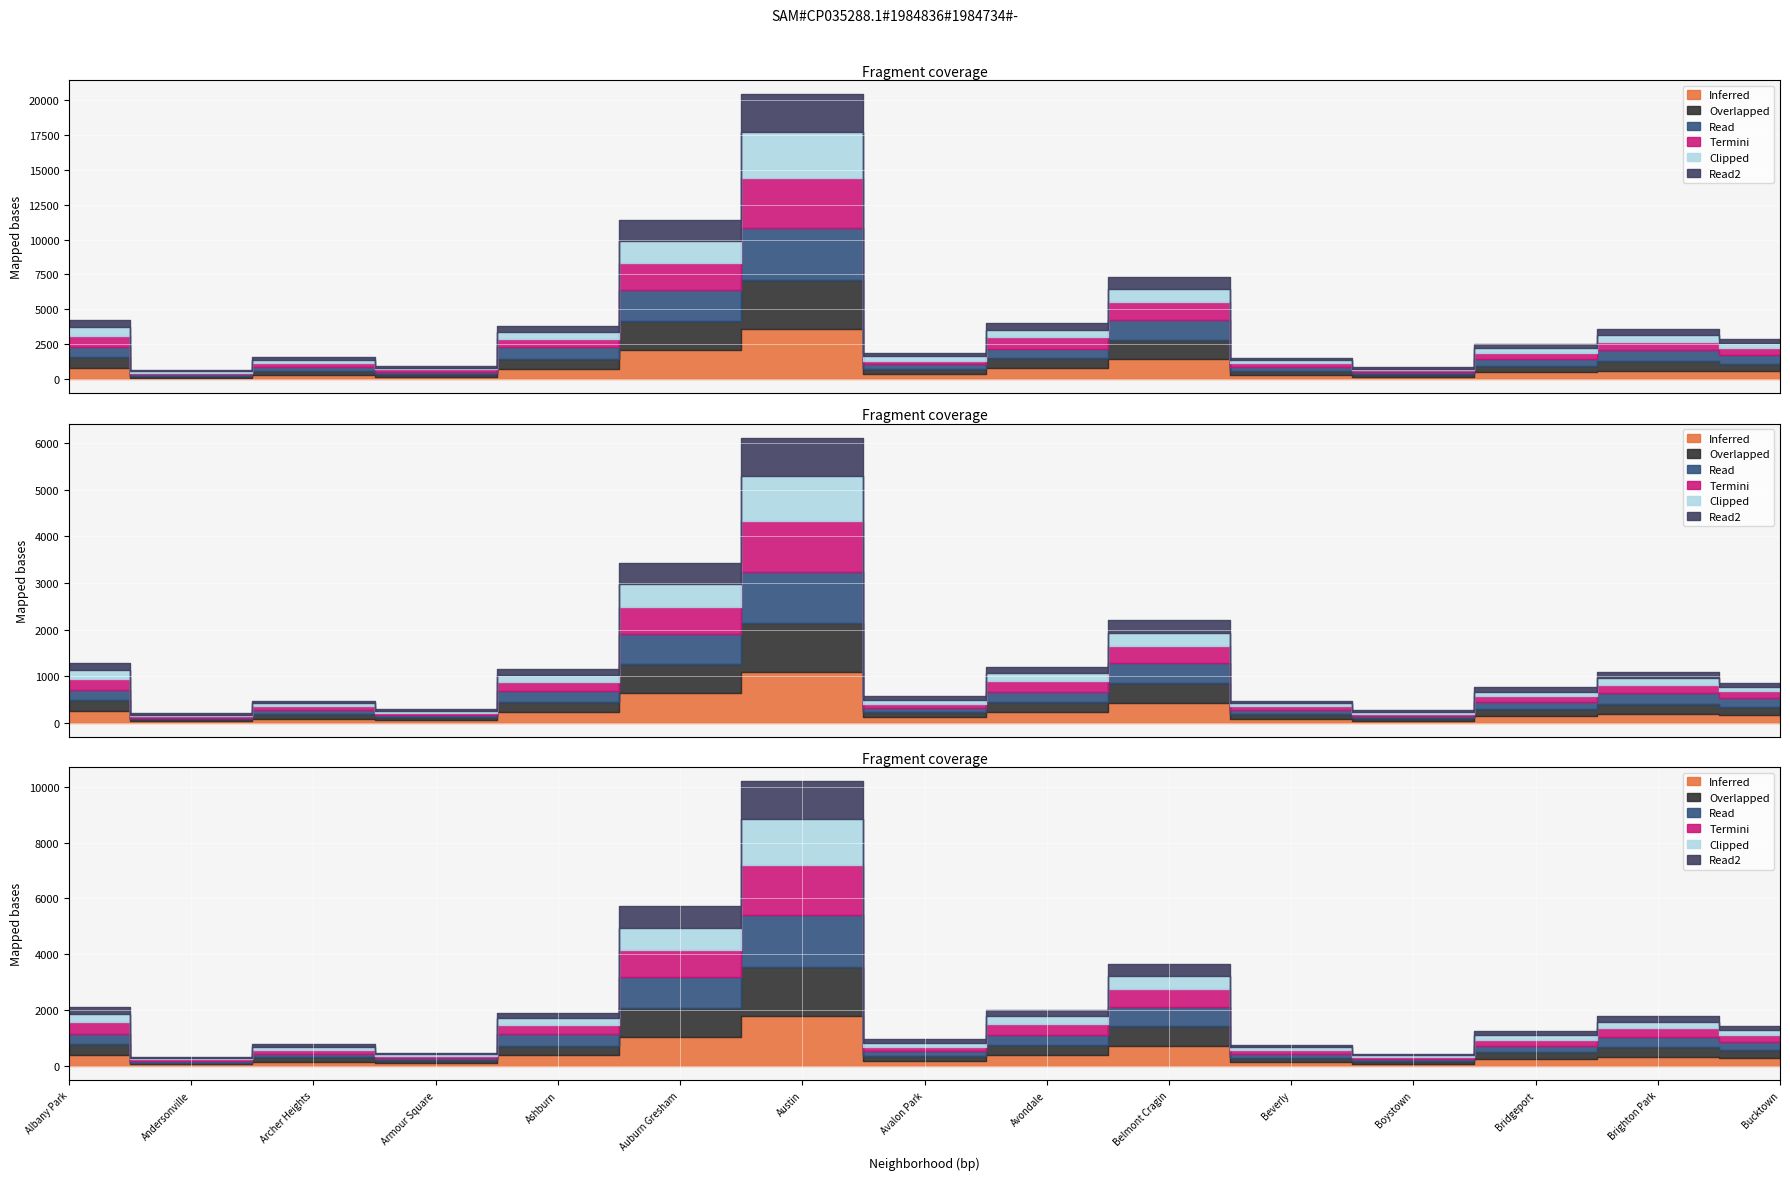

Which label corresponds to the smallest value in the chart?

Andersonville